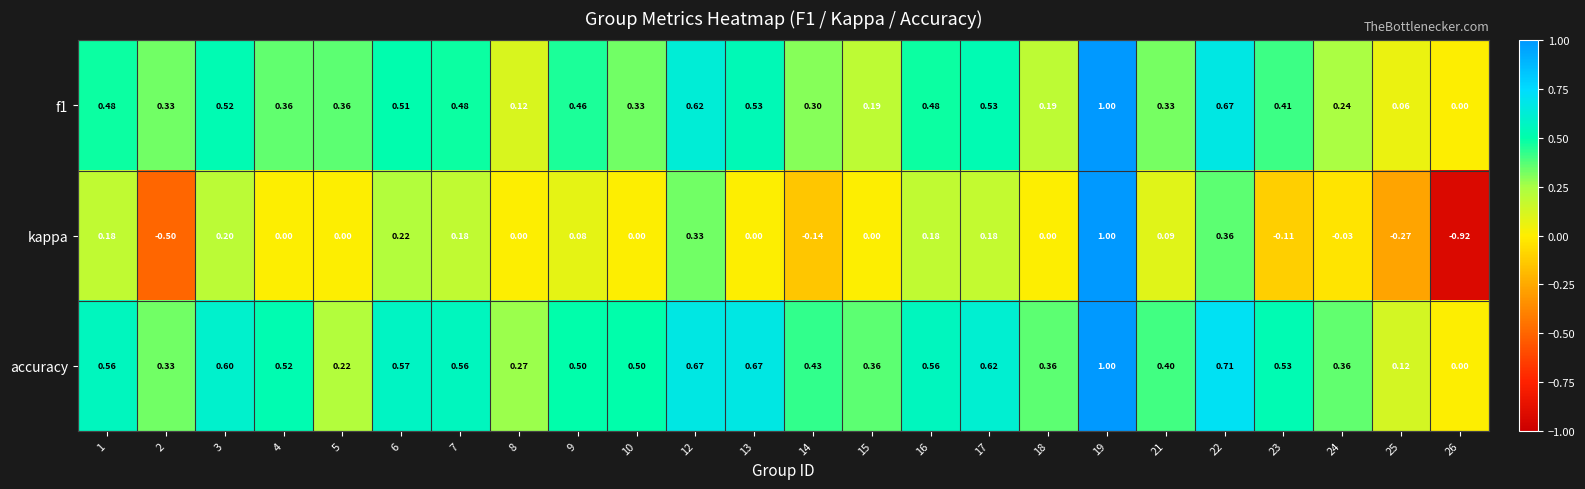

Which category has the highest value across all series?

19